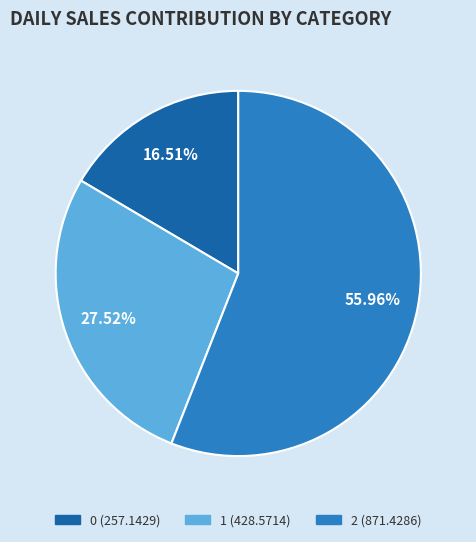

What portion of the pie excludes 1?

72.5%